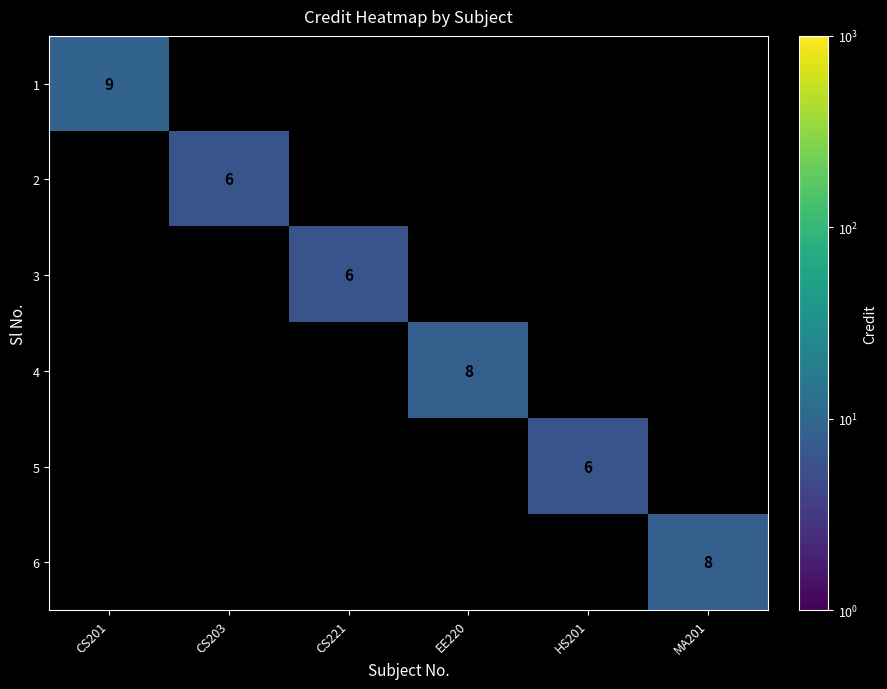

What is the total value across all series at HS201?

6